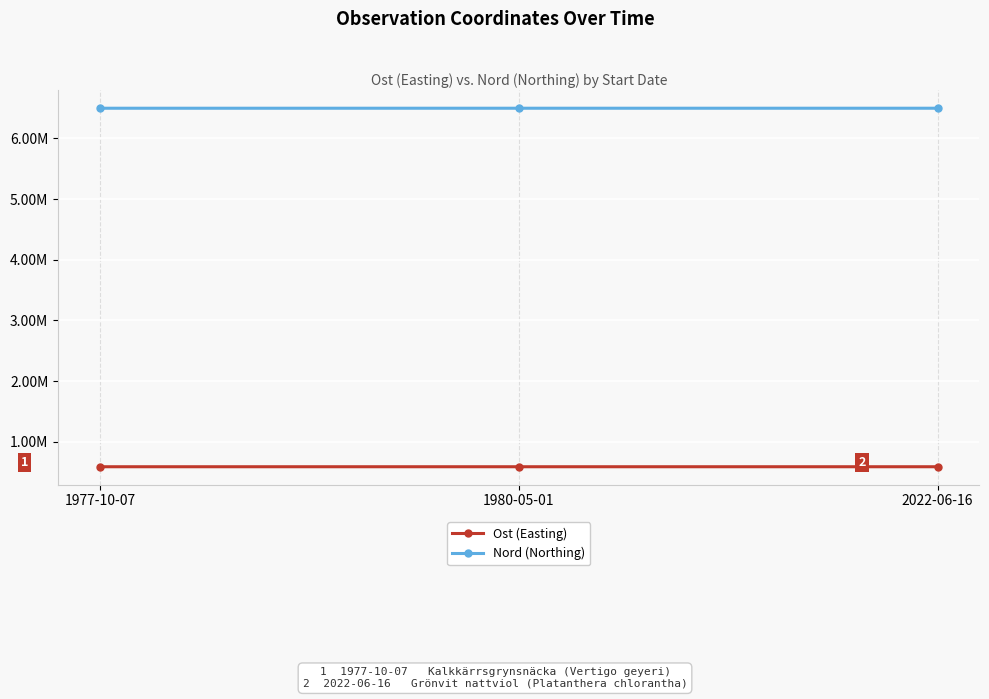

At which label does Ost (Easting) first exceed 589703?

1980-05-01